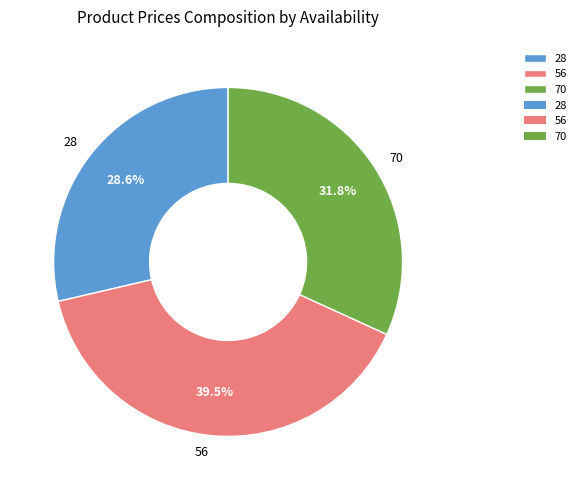

Rank the categories by value from highest to lowest.

56, 70, 28